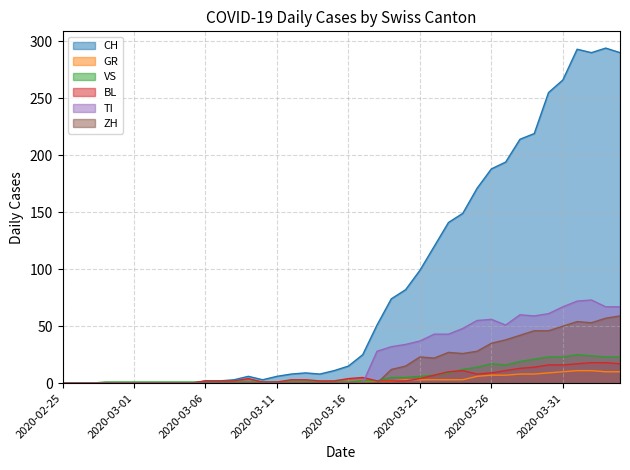

Is the value of VS at 2020-03-19 greater than the value of CH at 2020-03-15?

No